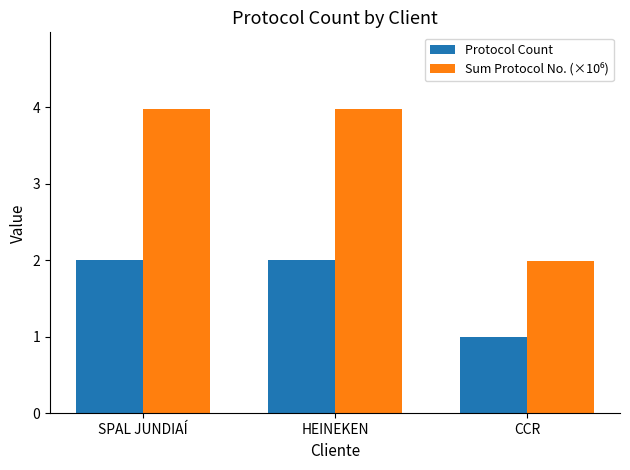

Count the Protocol Count values in the range 1 to 2.

3